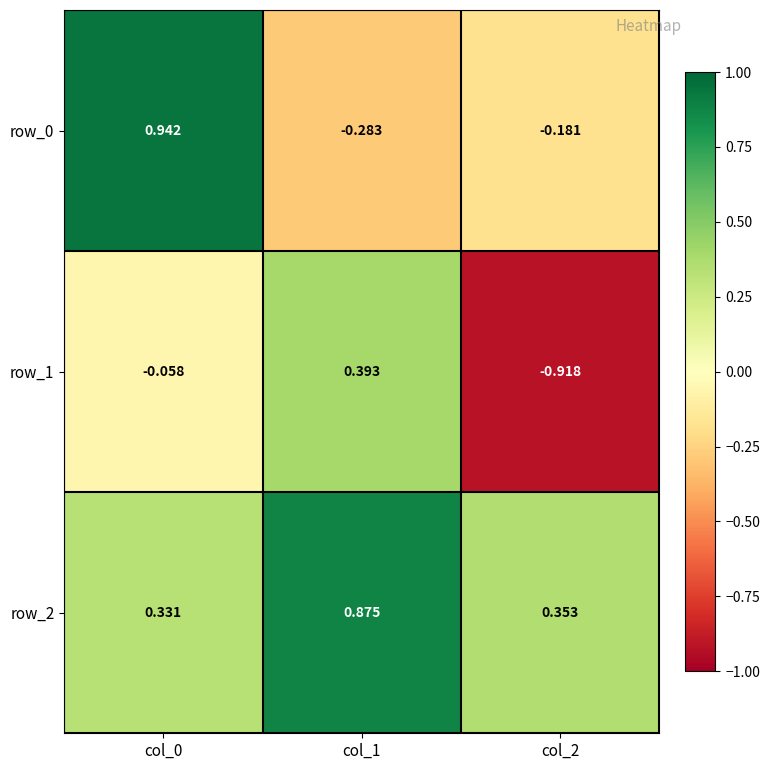

Is the value of row_0 at col_0 greater than the value of row_1 at col_0?

Yes